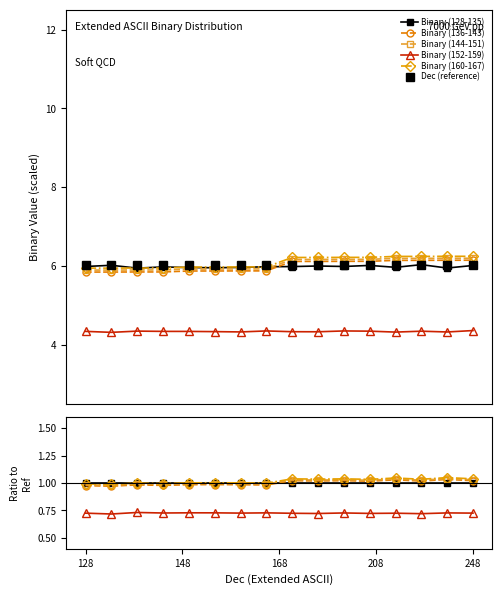

Which category has the highest value in the Binary (128-135) series?

128